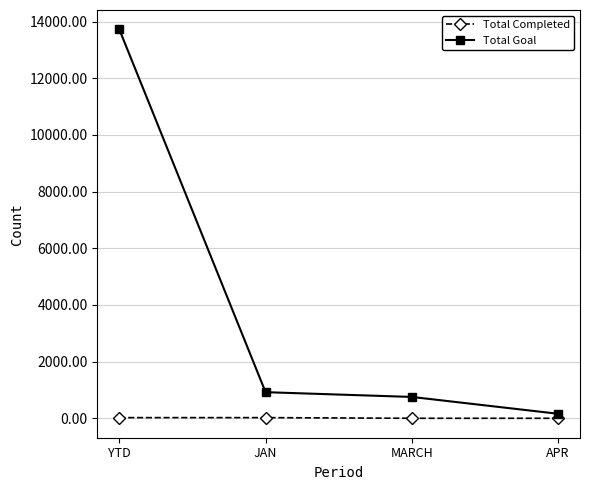

Does the chart have visible grid lines?

Yes